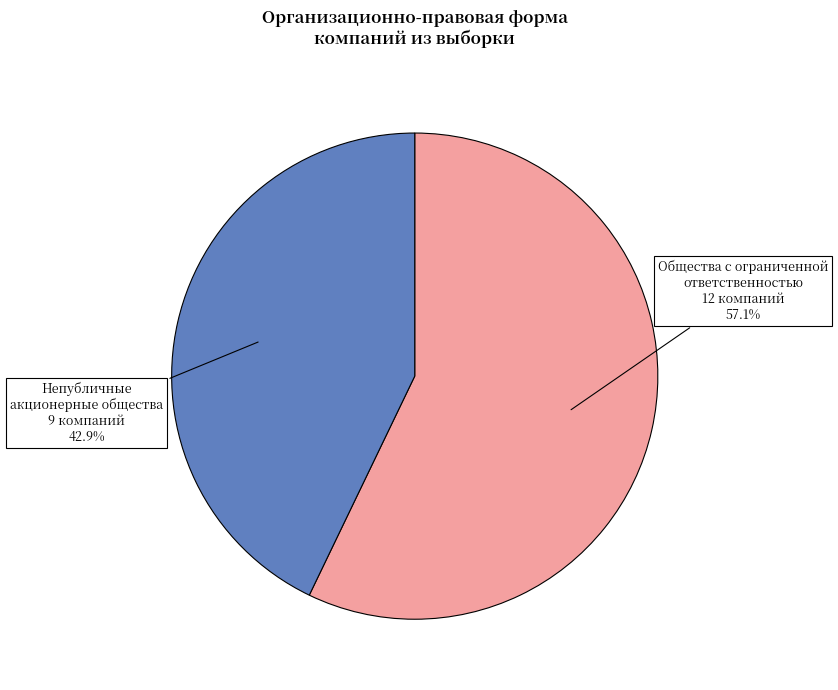

To the nearest percent, what is the average slice percentage?

50%